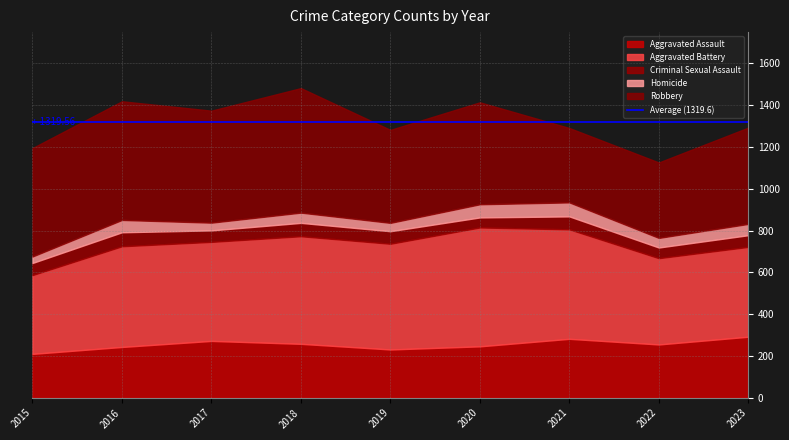

What is the difference between the maximum and minimum values in the Homicide series?

36